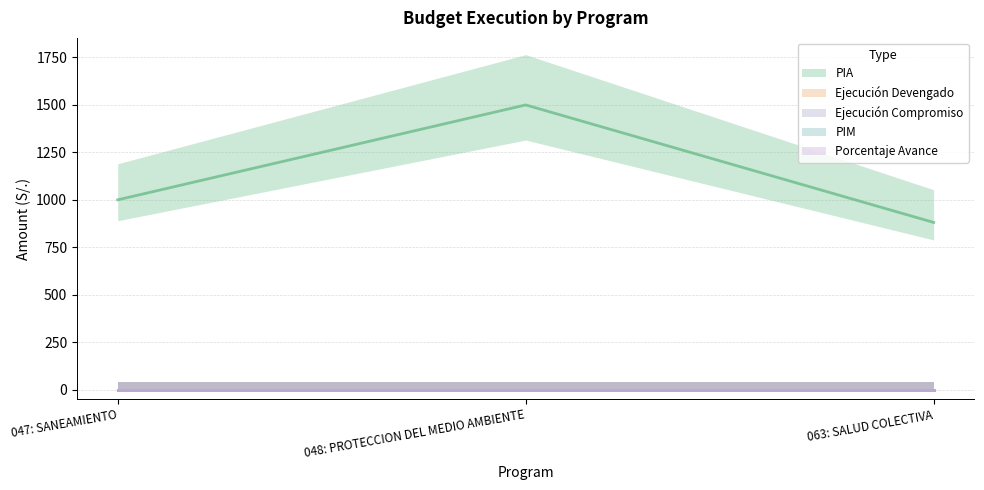

What is the total value across all series at 063: SALUD COLECTIVA?

881